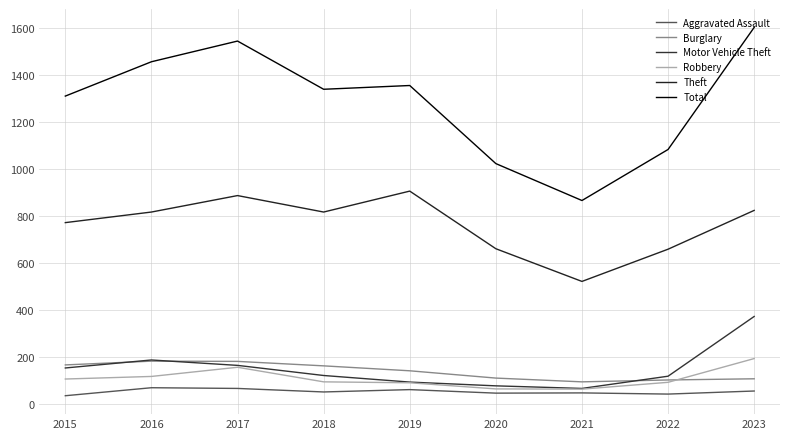

What is the total value across all series at 2018?

2582